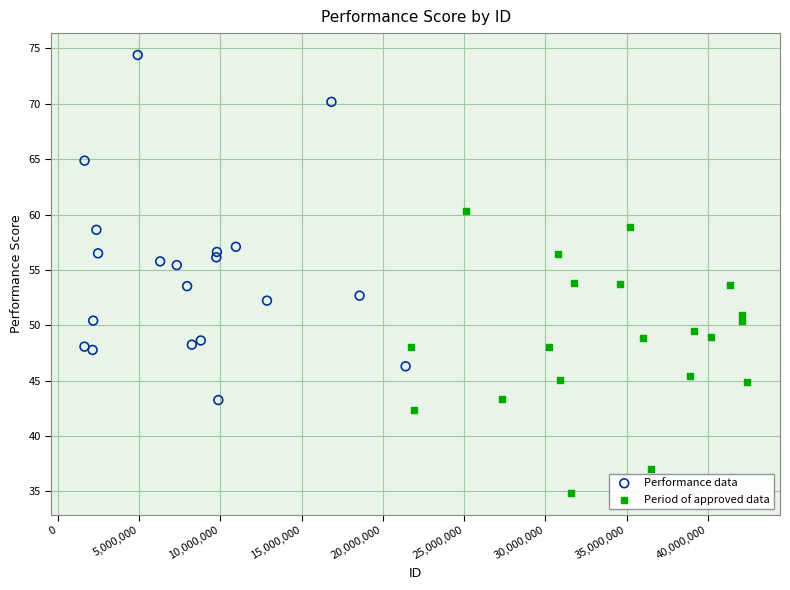

Which series reaches the maximum Y coordinate?

Performance data